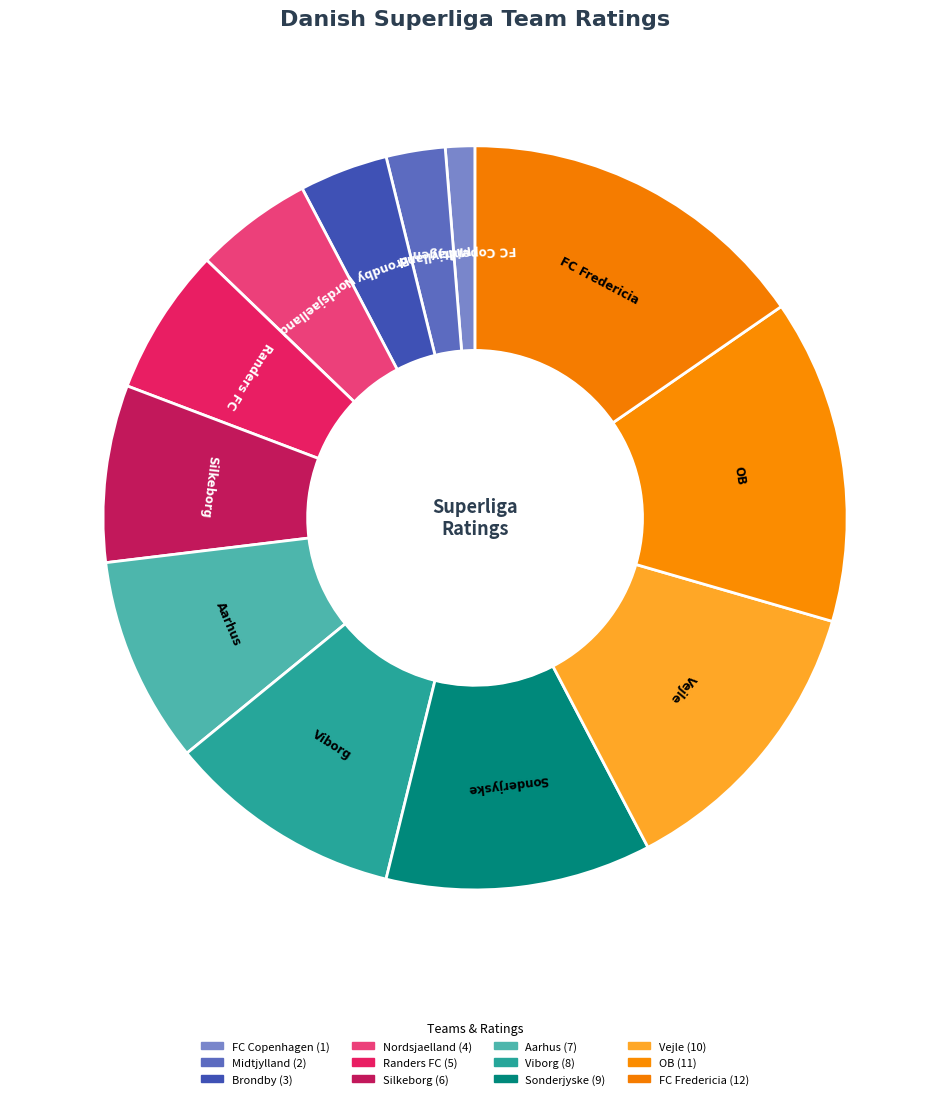

Approximately how many times larger is the value at Viborg compared to Silkeborg?

1.3